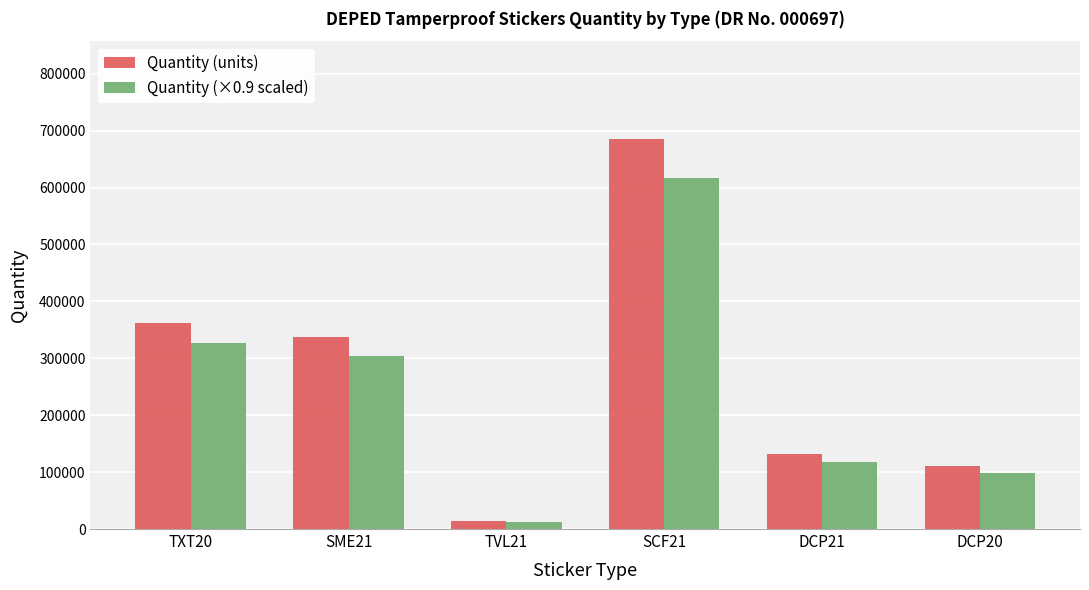

What is the average value of the Quantity (×0.9 scaled) series?

246250